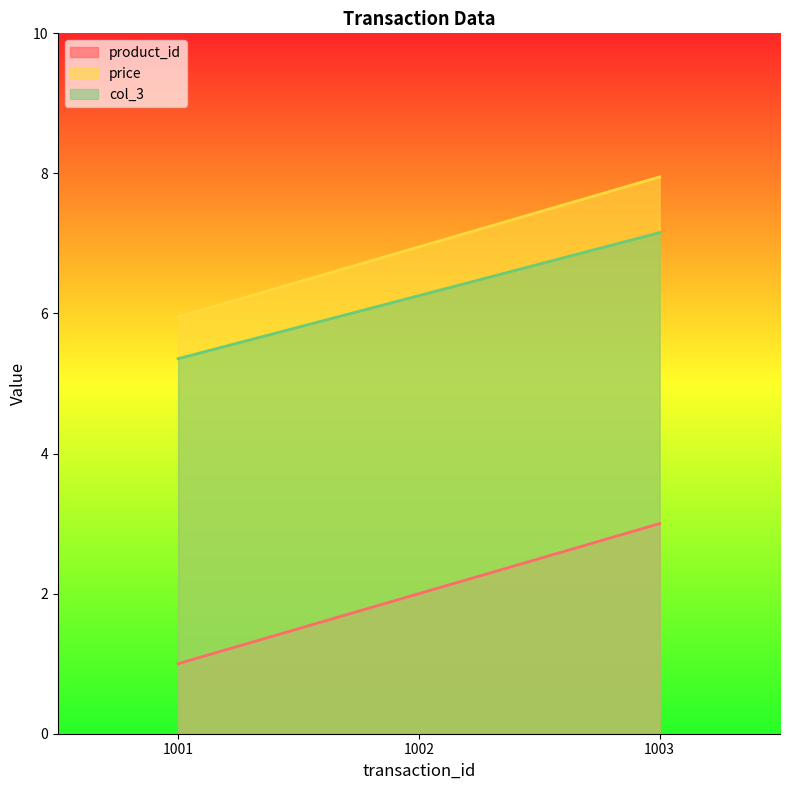

At 1001, list the series in order from largest to smallest.

price, col_3, product_id